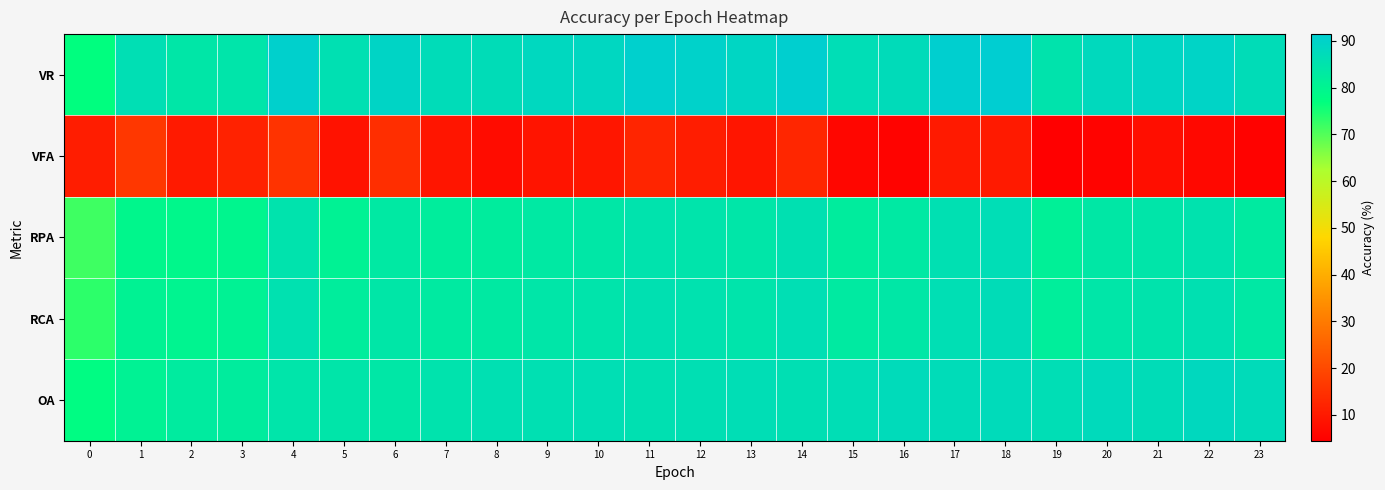

At which category does the chart reach its minimum across all series?

19